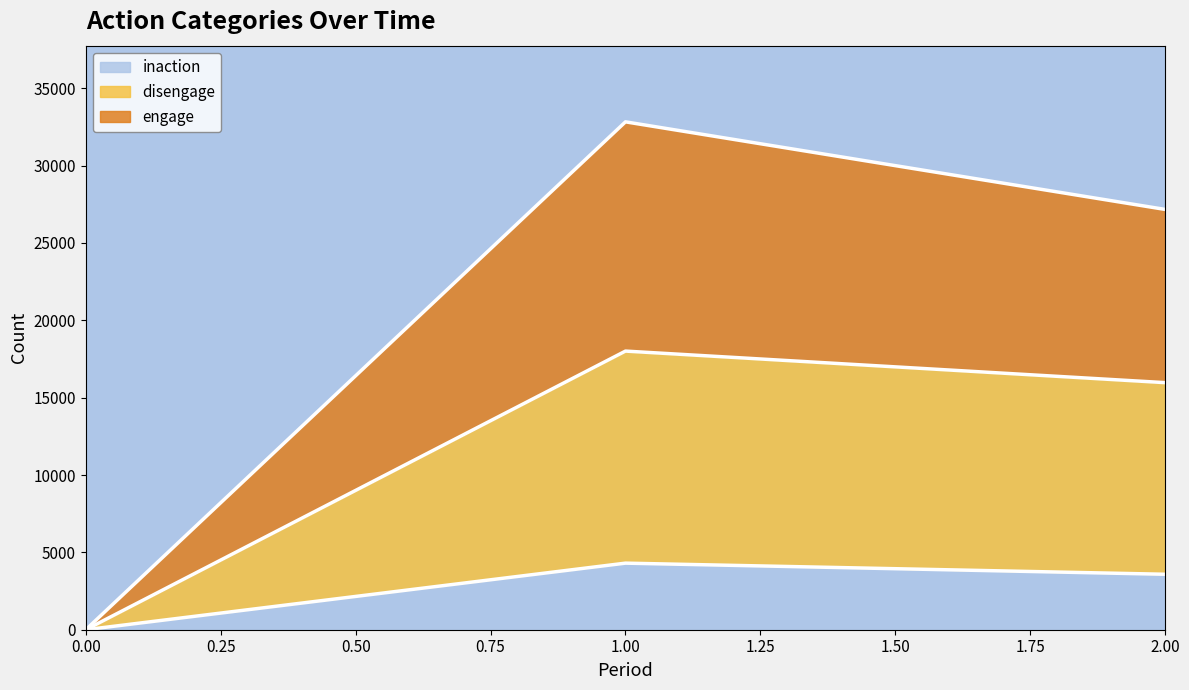

Reading left to right, extract all data points from this chart.

inaction: 0=0	1=4304	2=3585
disengage: 0=0	1=18012	2=15972
engage: 0=0	1=32831	2=27169